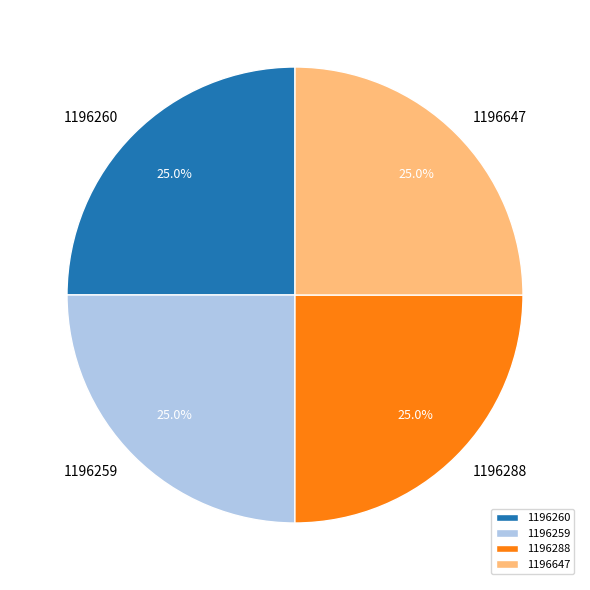

Does any single category account for the majority?

No